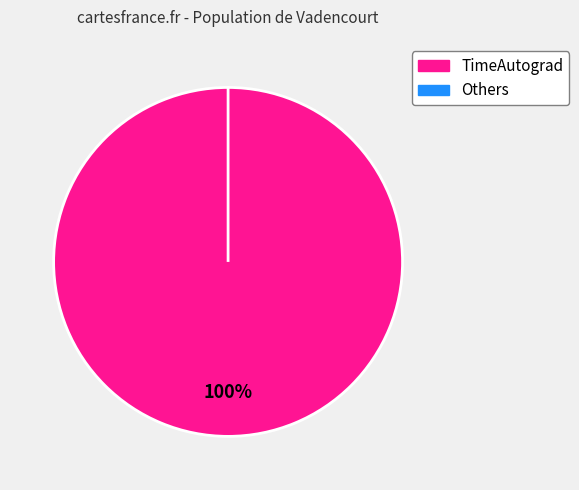

How much of the chart is everything except 4?

100.0%